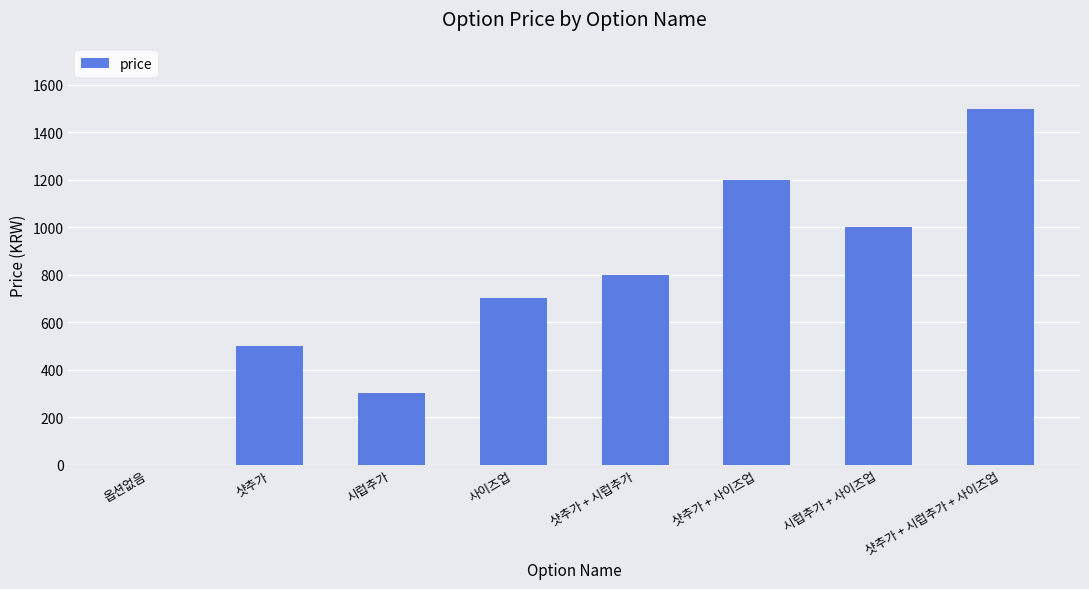

How many positive values are there?

7